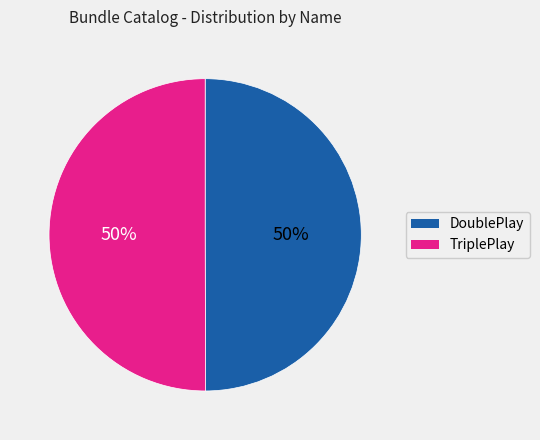

Is it true that DoublePlay is 63% of the pie?

False